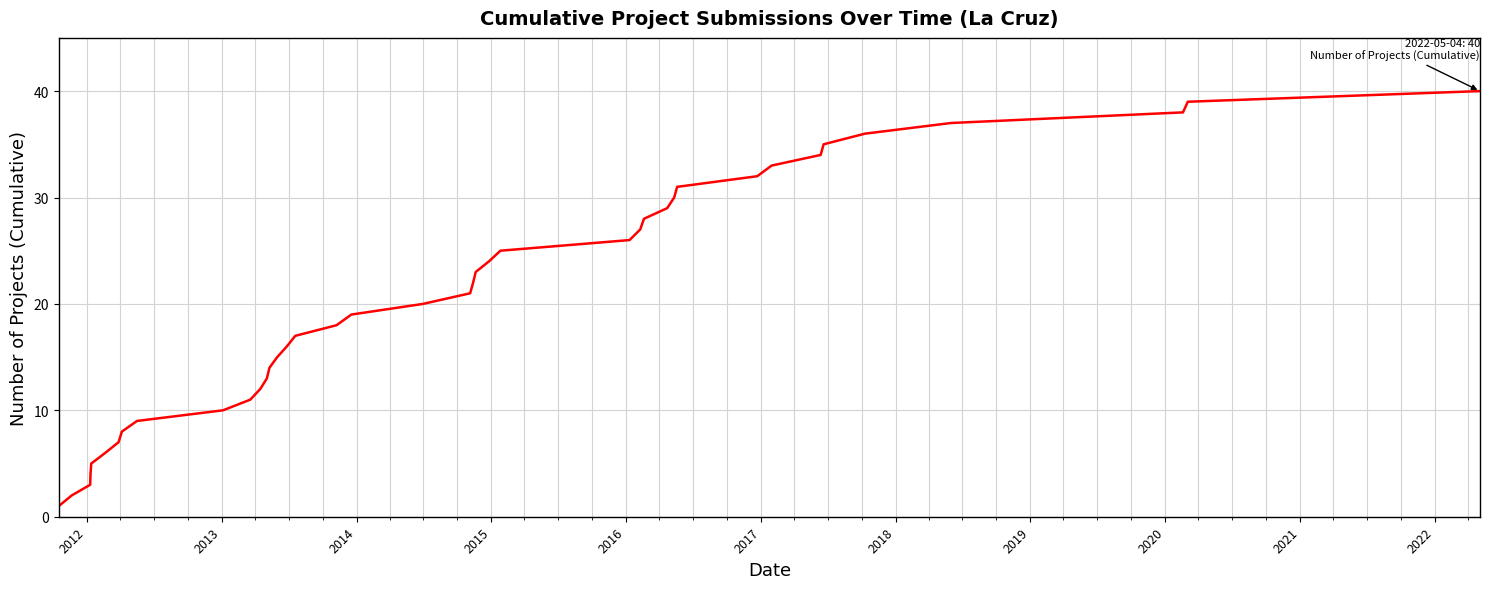

What is the maximum value shown in the chart?

40